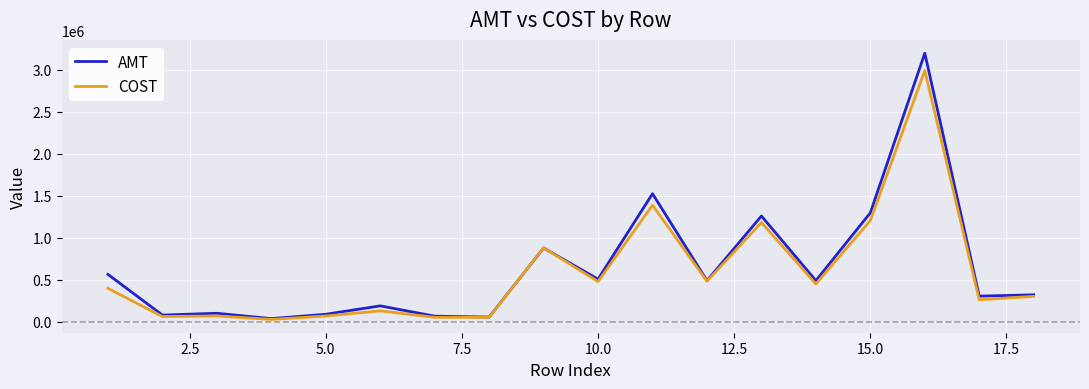

Rank the series by their maximum value, from highest to lowest.

AMT, COST